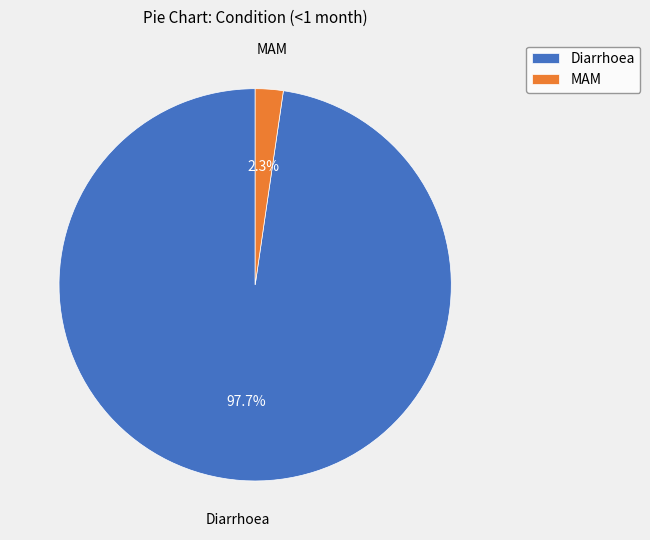

Which slice represents more than half of the pie?

Diarrhoea